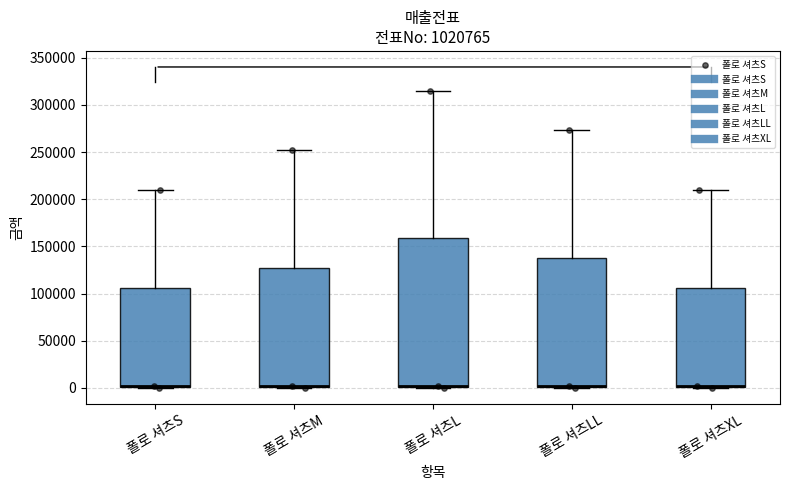

Reading left to right, read every box against the y-axis: the position of its median line, the range the box covers, and the ends of its whiskers. The values are not printed on the chart, so give them approximately, as read against the axis.

폴로 셔츠S: median 0 (drawn on the box's lower edge), box 0 to 105000, whiskers 0 to 210000
폴로 셔츠M: median 0 (drawn on the box's lower edge), box 0 to 125000, whiskers 0 to 250000
폴로 셔츠L: median 0 (drawn on the box's lower edge), box 0 to 160000, whiskers 0 to 315000
폴로 셔츠LL: median 0 (drawn on the box's lower edge), box 0 to 140000, whiskers 0 to 275000
폴로 셔츠XL: median 0 (drawn on the box's lower edge), box 0 to 105000, whiskers 0 to 210000